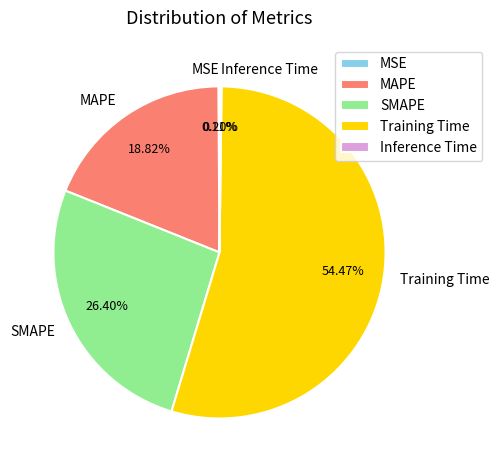

Does MAPE account for over 50% of the chart?

No